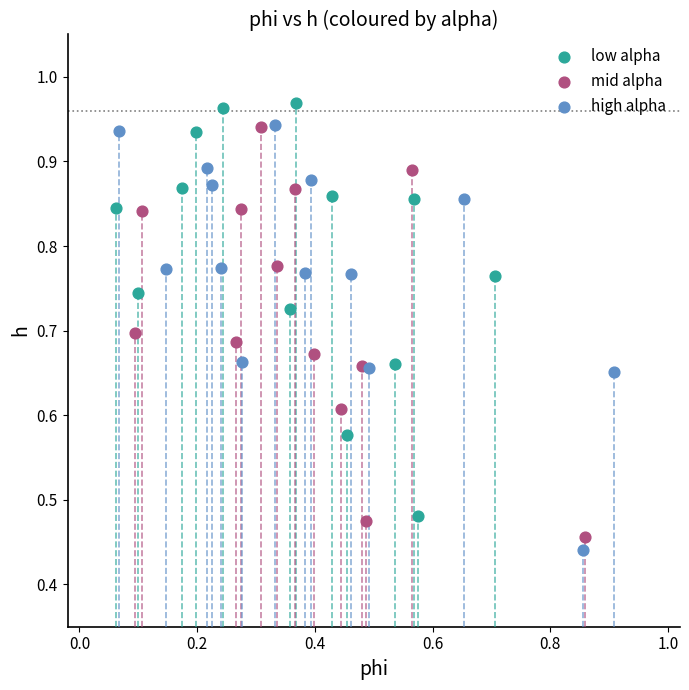

Which series has the widest spread of Y values?

high alpha